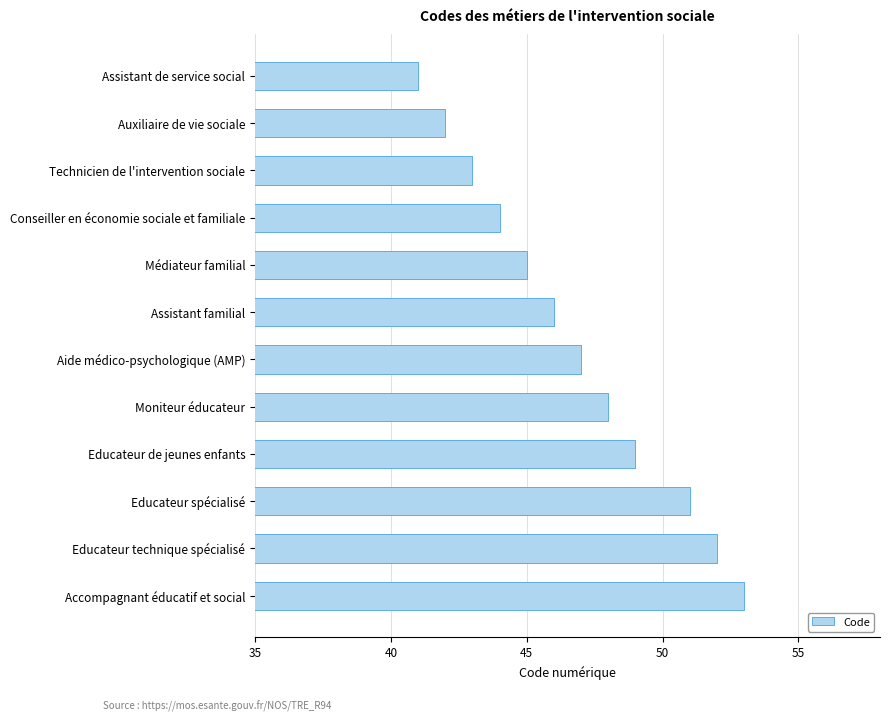

Which label corresponds to the largest value in the chart?

Accompagnant éducatif et social